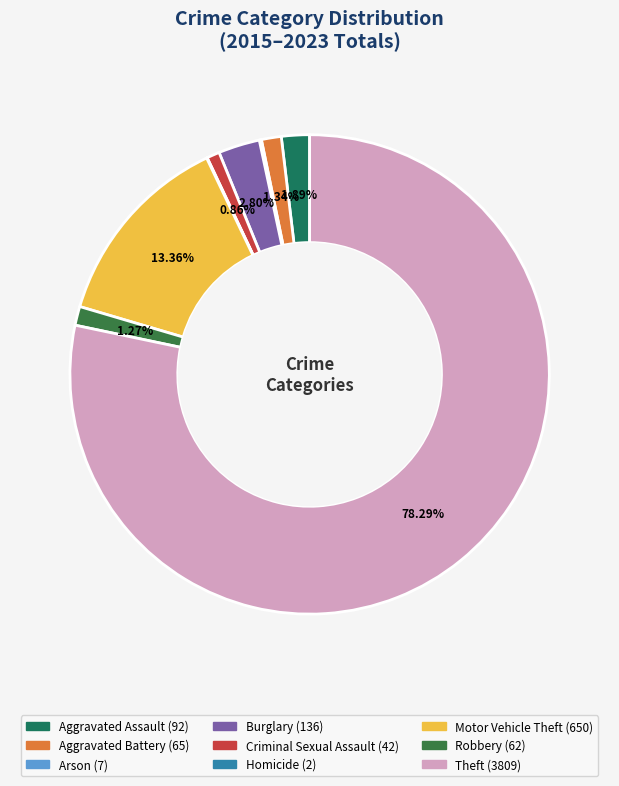

Which has a higher value, Aggravated Assault or Robbery?

Aggravated Assault